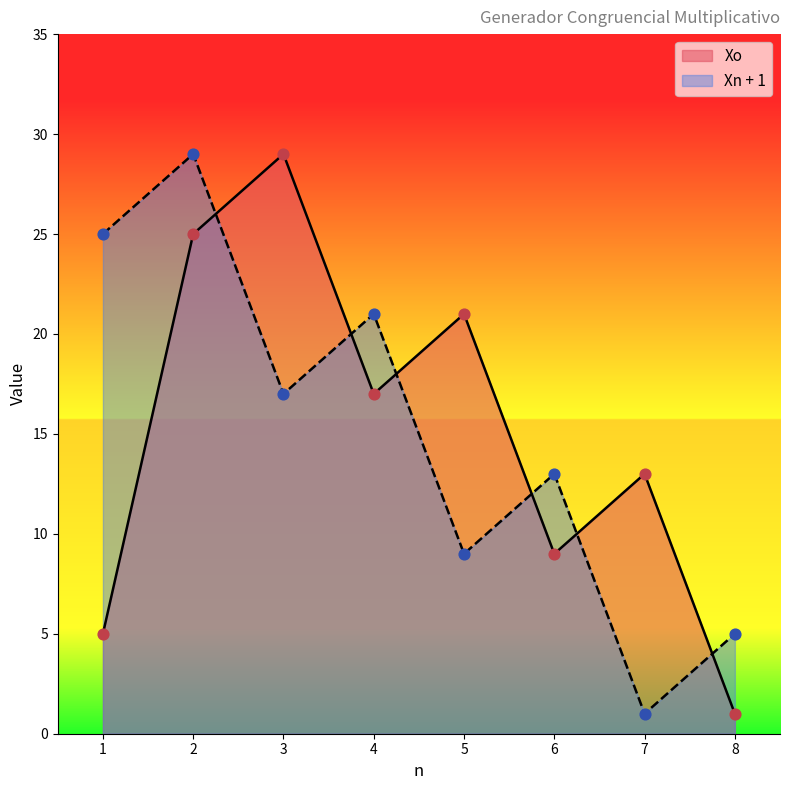

Which series reaches the minimum Y coordinate?

Xo